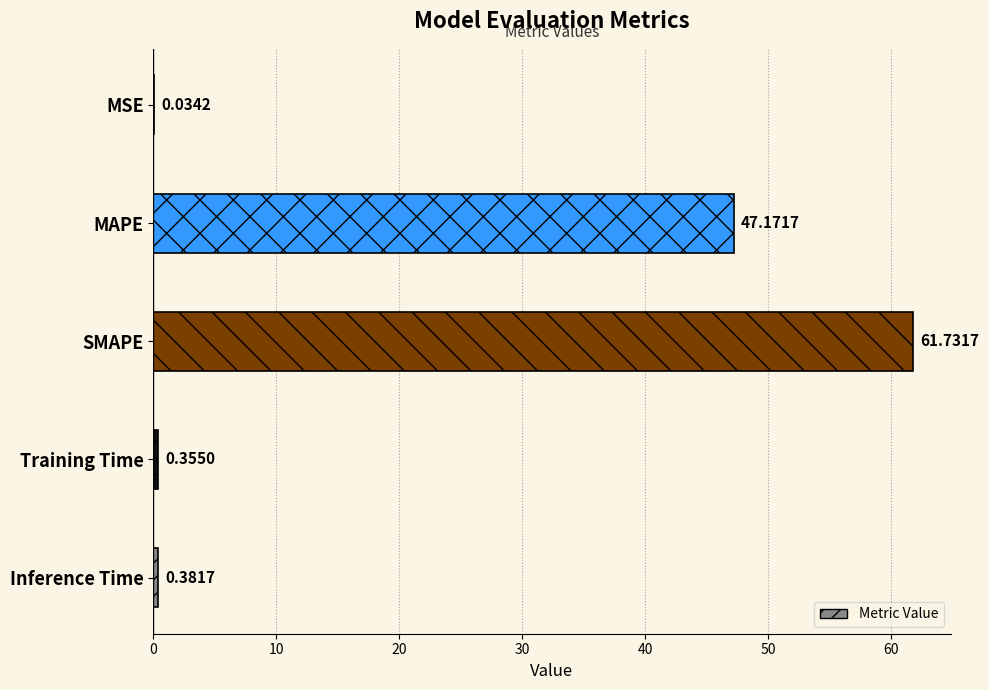

Where is the data nearest to the value 30?

MAPE